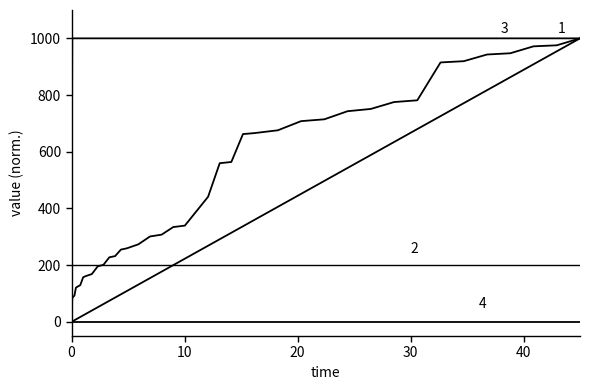

True or false: produced_T_cumulative and elapsed intersect in this chart.

False